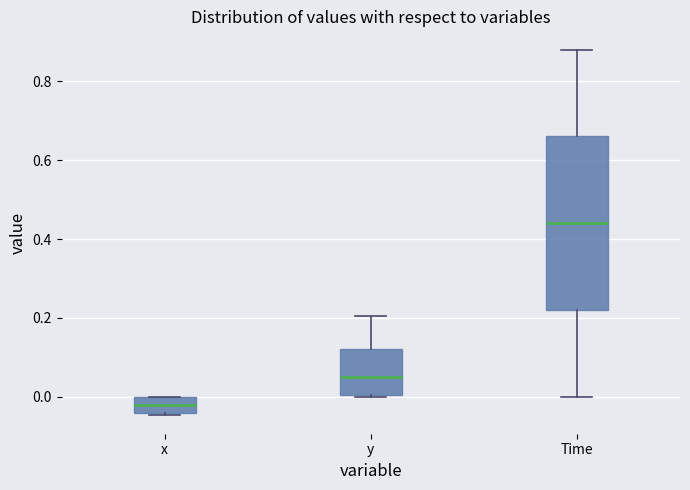

Reading left to right, transcribe this box plot: for each box, give where its median line is, the range the box spans, and where its two whiskers end, as read against the y-axis. The values are not printed on the chart, so give them approximately, as read against the axis.

x: median -0.02, box -0.04 to 0.00, whiskers -0.04 to 0.00
y: median 0.04, box 0.00 to 0.12, whiskers 0.00 to 0.20
Time: median 0.44, box 0.22 to 0.66, whiskers 0.00 to 0.88